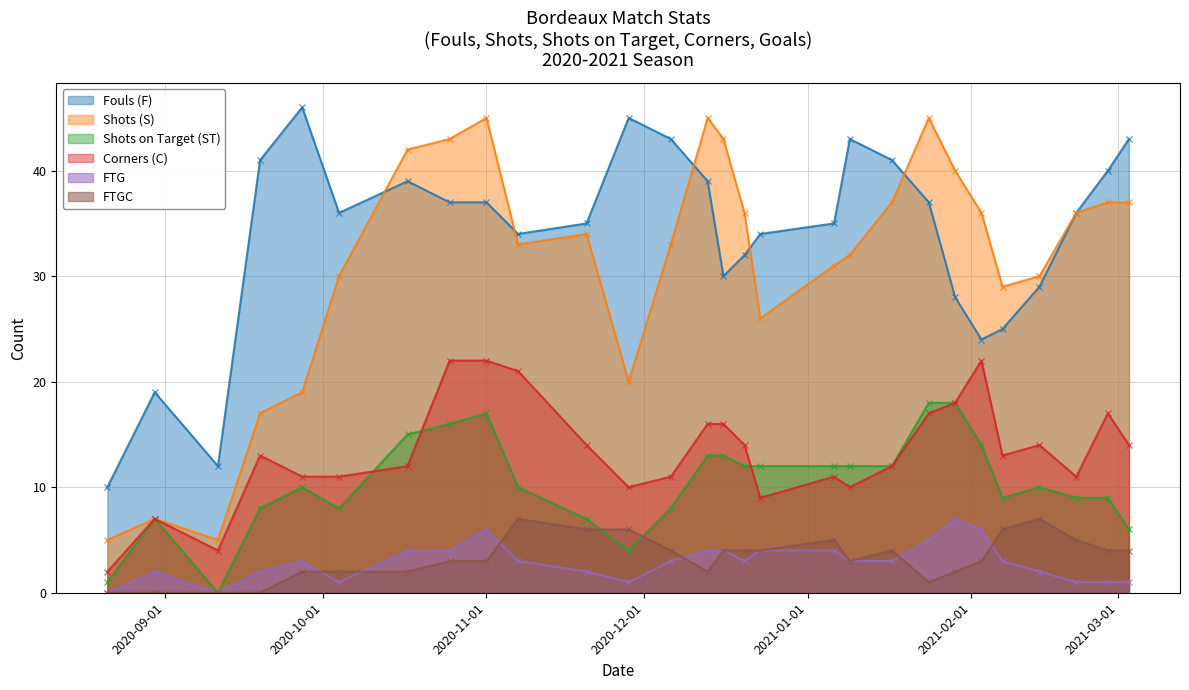

Which category has the highest value in the FTG series?

29/01/2021